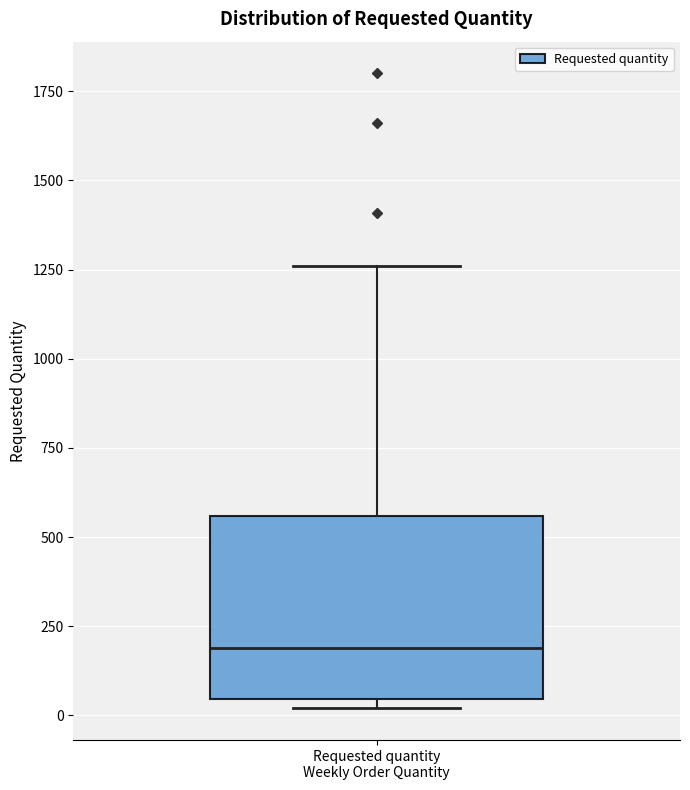

Read this box plot against the y-axis: the position of the median line, the range covered by the box, and the ends of both whiskers. The values are not printed on the chart, so give them approximately, as read against the axis.

median 200, box 50 to 550, whiskers 0 to 1250